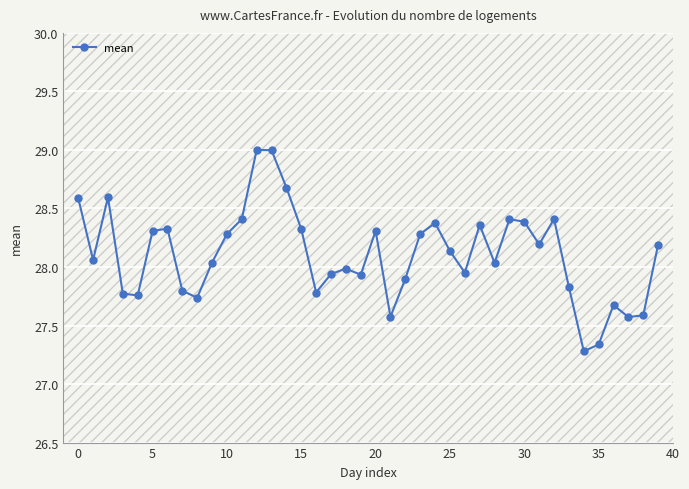

How many lines are shown in the chart?

1